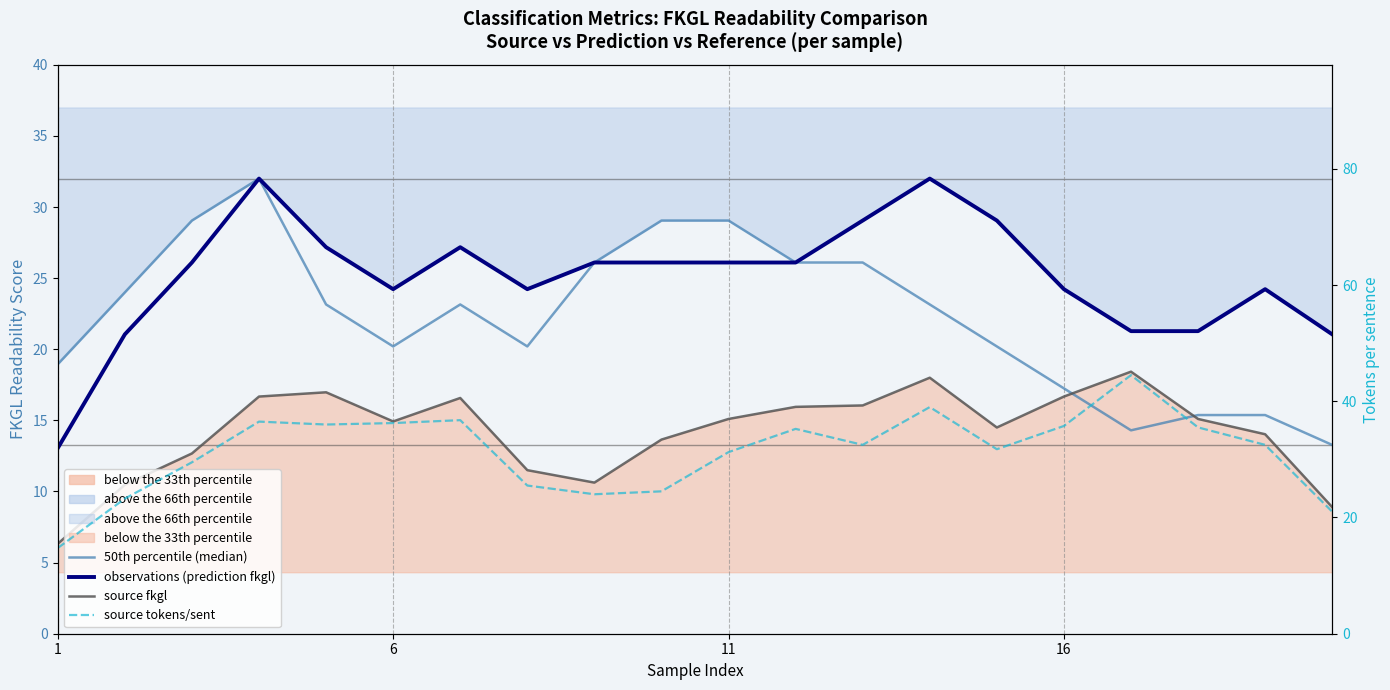

What are all the series names shown in the legend?

50th percentile (median), observations (prediction fkgl), source fkgl, source tokens/sent